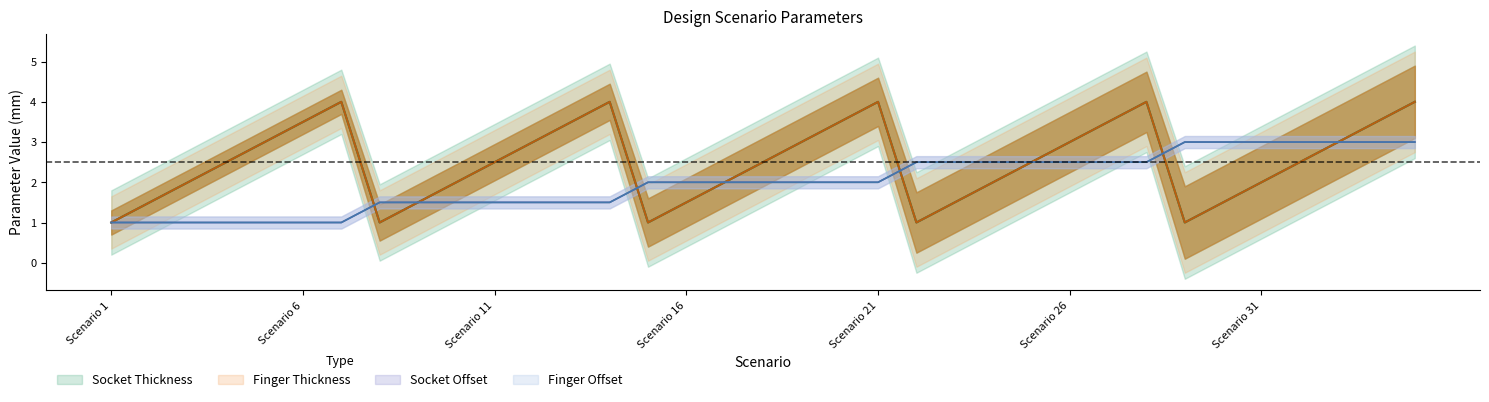

Which category has the lowest value in the Finger Thickness series?

Scenario 1